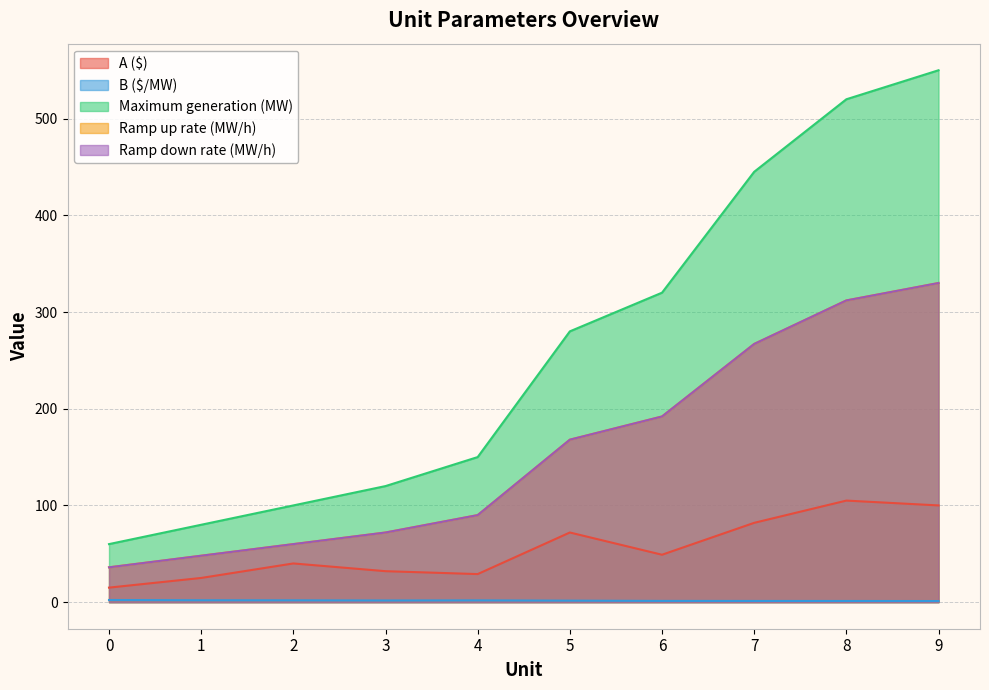

True or false: A ($) and Ramp up rate (MW/h) cross at least once.

False